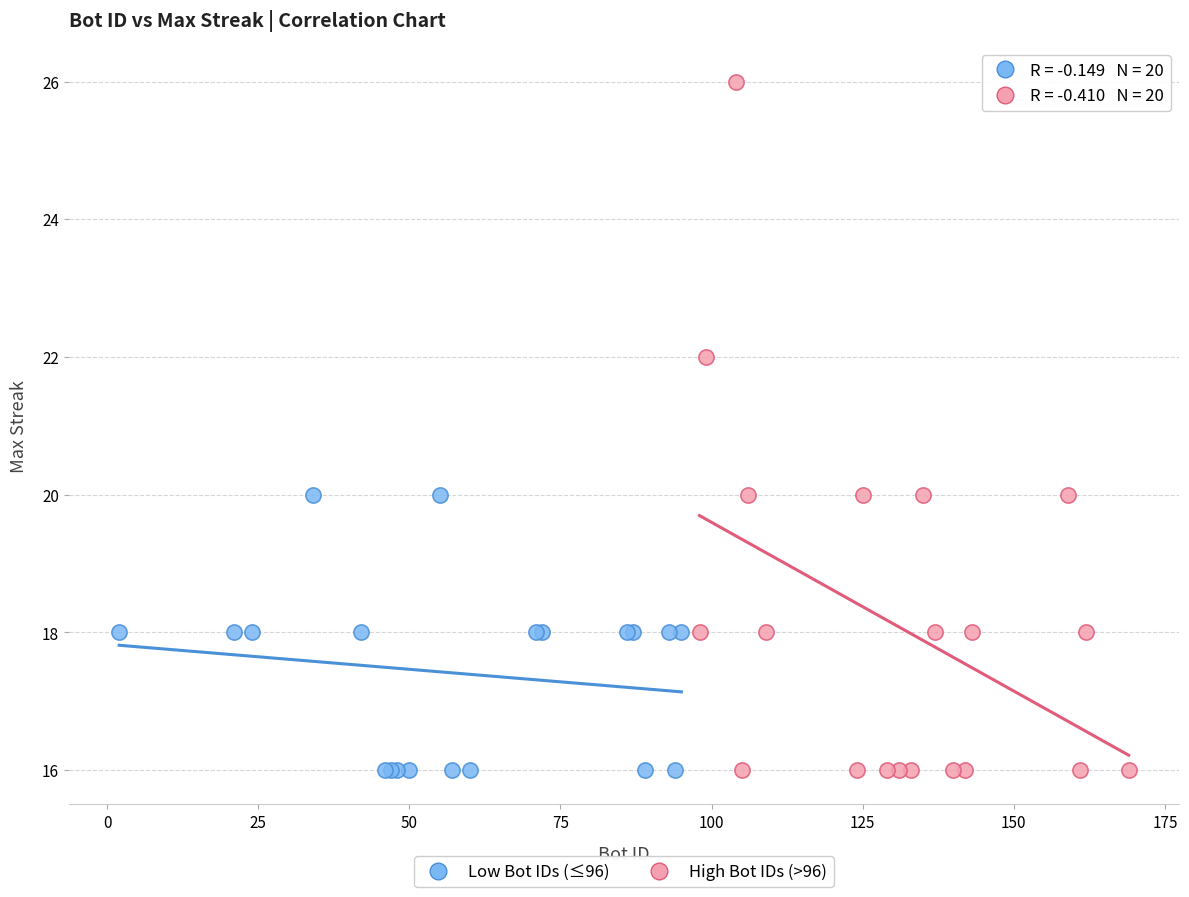

Which series has the largest Y range (max minus min)?

High Bot IDs (>96)